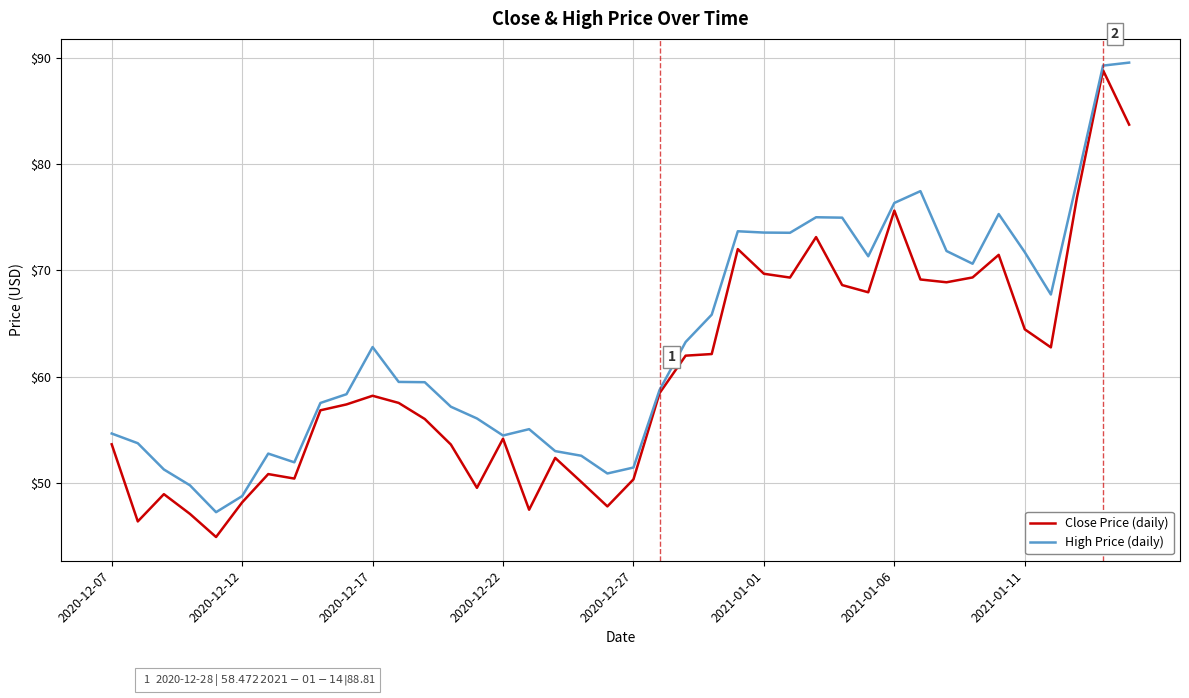

Count the number of data series in this chart.

2